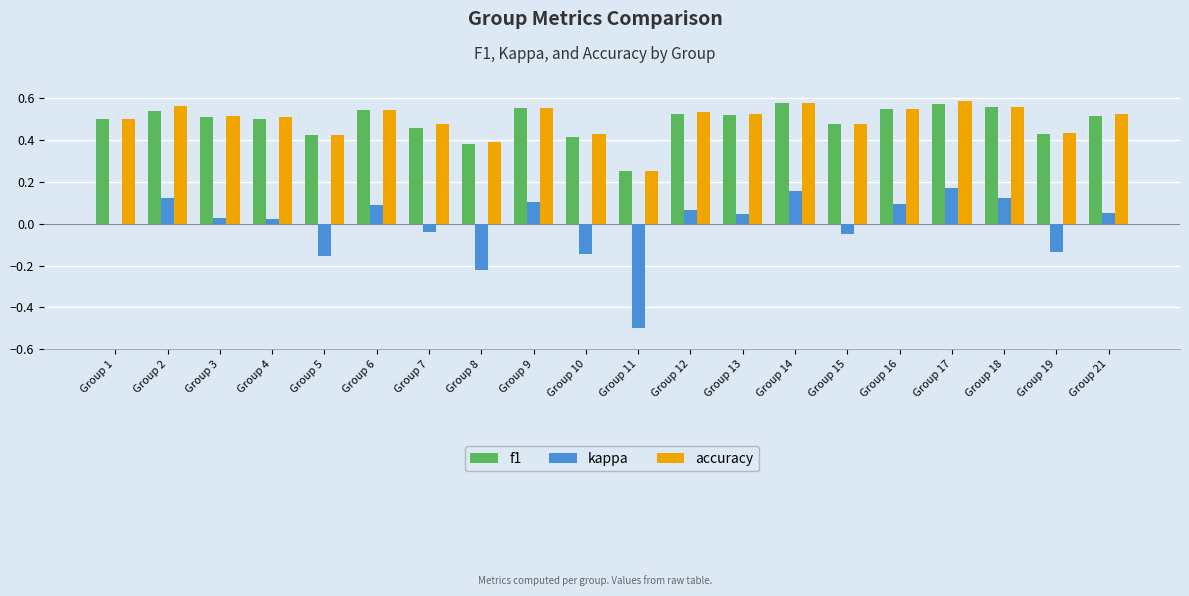

Which series changed the most between Group 1 and Group 9?

kappa